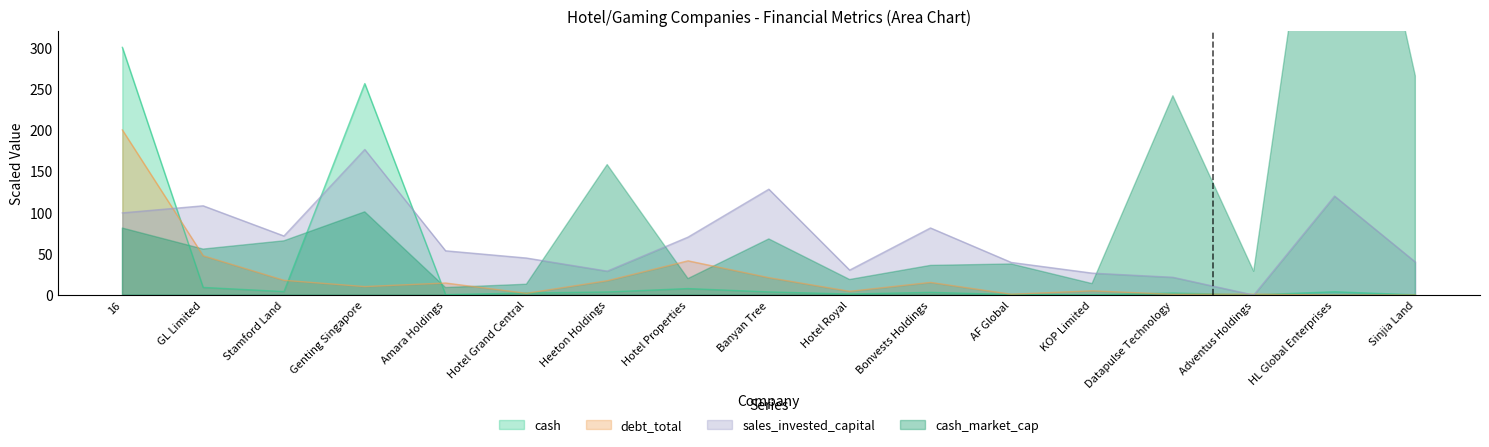

What is the sum of the debt_total values at 16 and Hotel Royal?

204.5